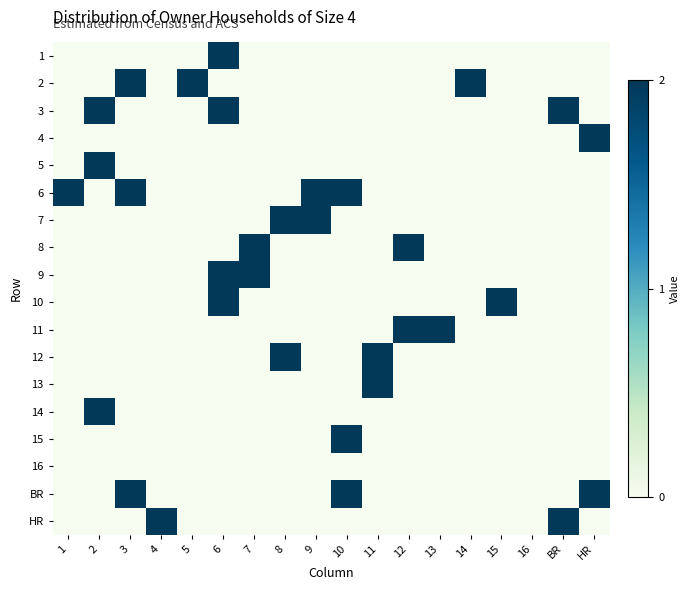

At how many categories does at least one series exceed 0?

17